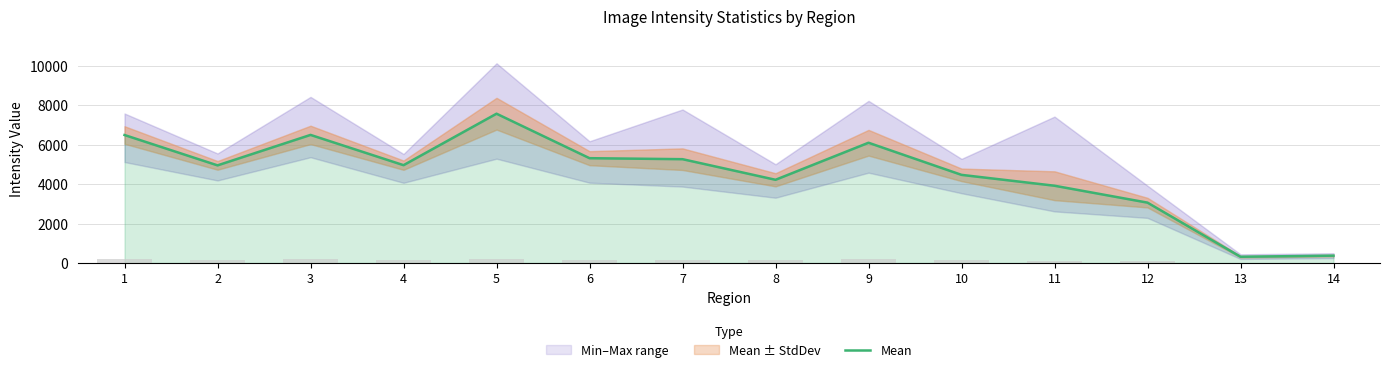

What is the value of the 2nd bar from the left?

4949.6